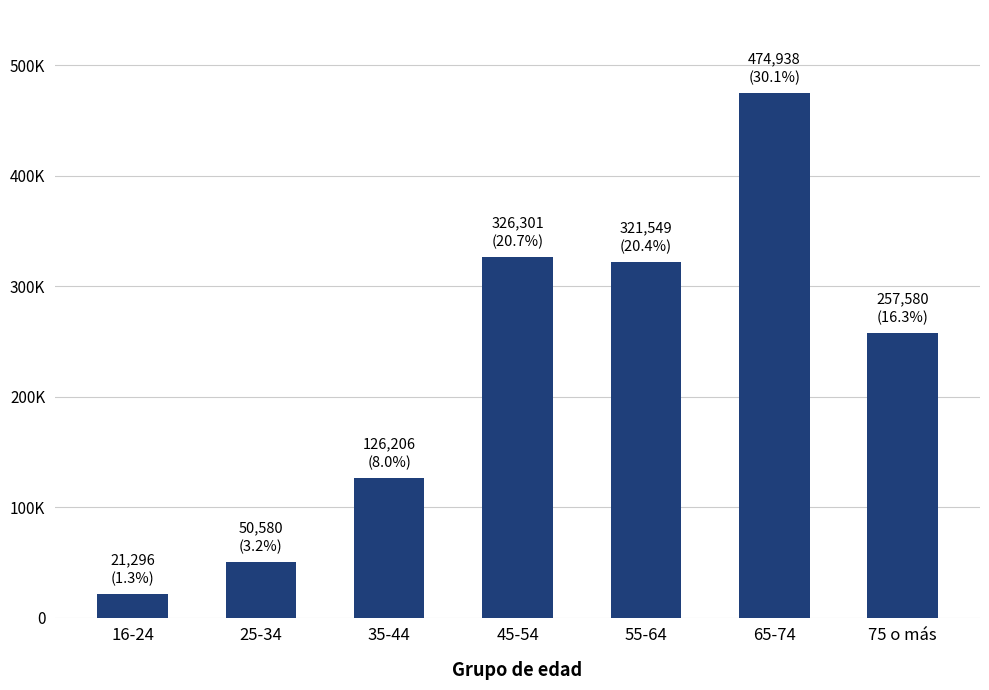

Are the bars horizontal?

No